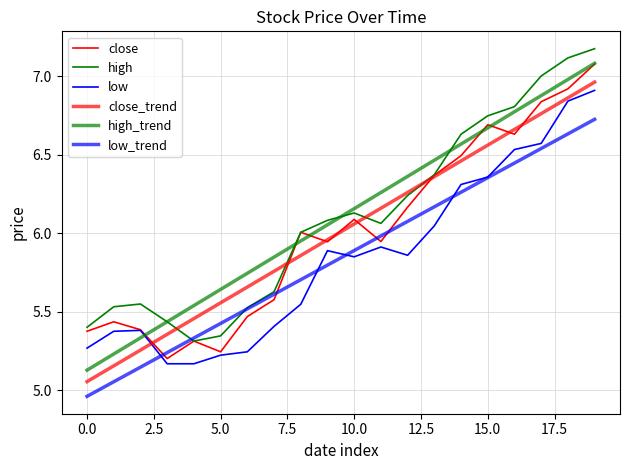

Which series has the largest range (max minus min)?

high_trend